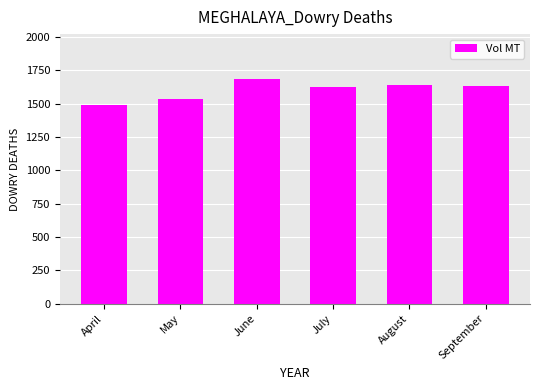

True or false: the data shows 2203.1 at April.

False